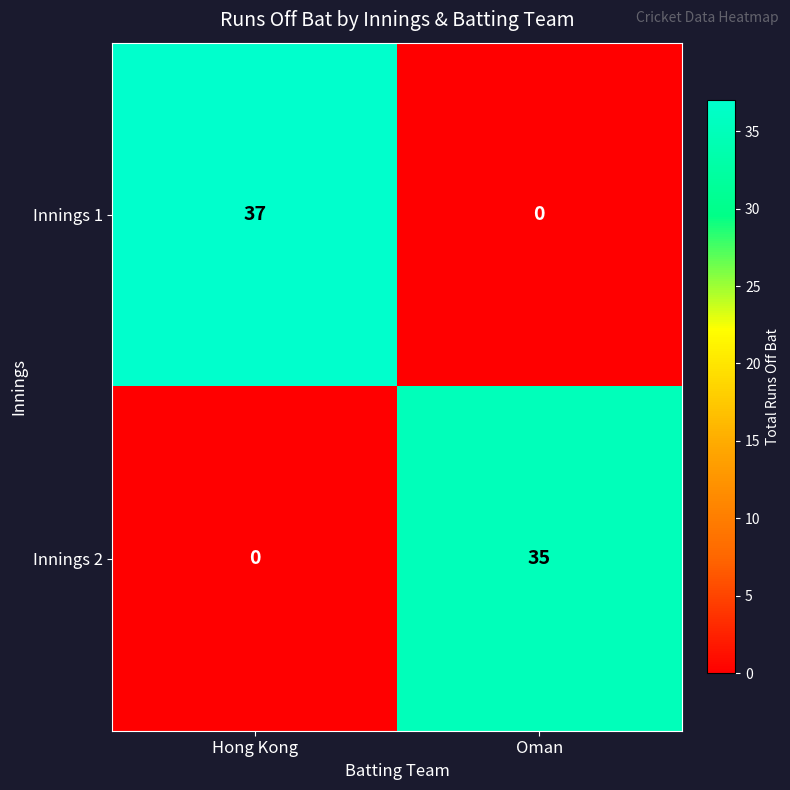

What is the difference between the highest and lowest values at Hong Kong?

37